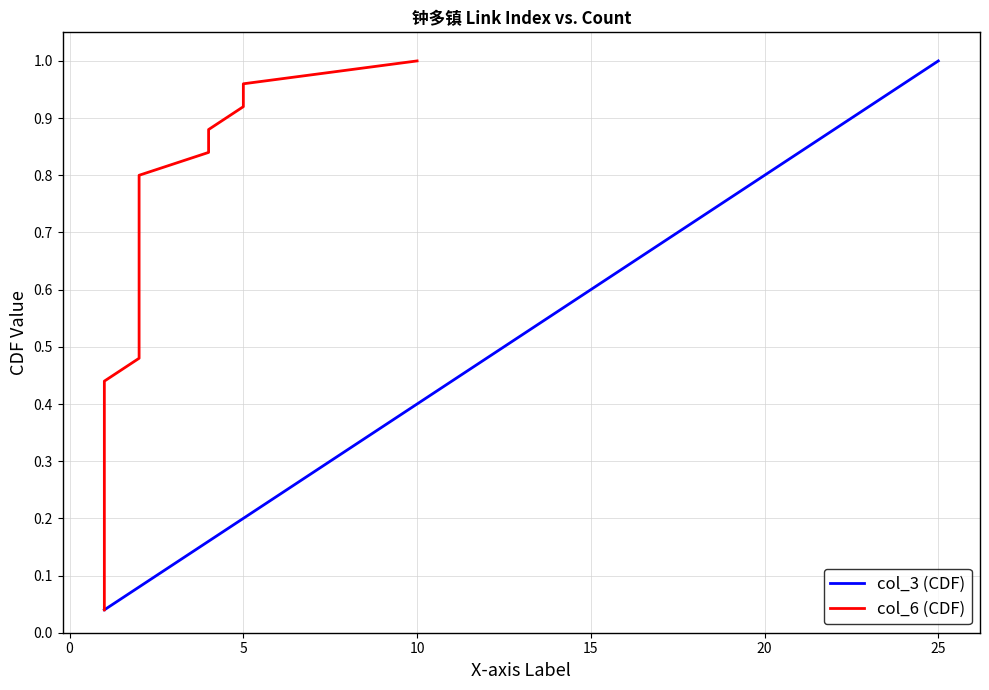

True or false: col_3 (CDF) has a value of 0.2 at 5.

True